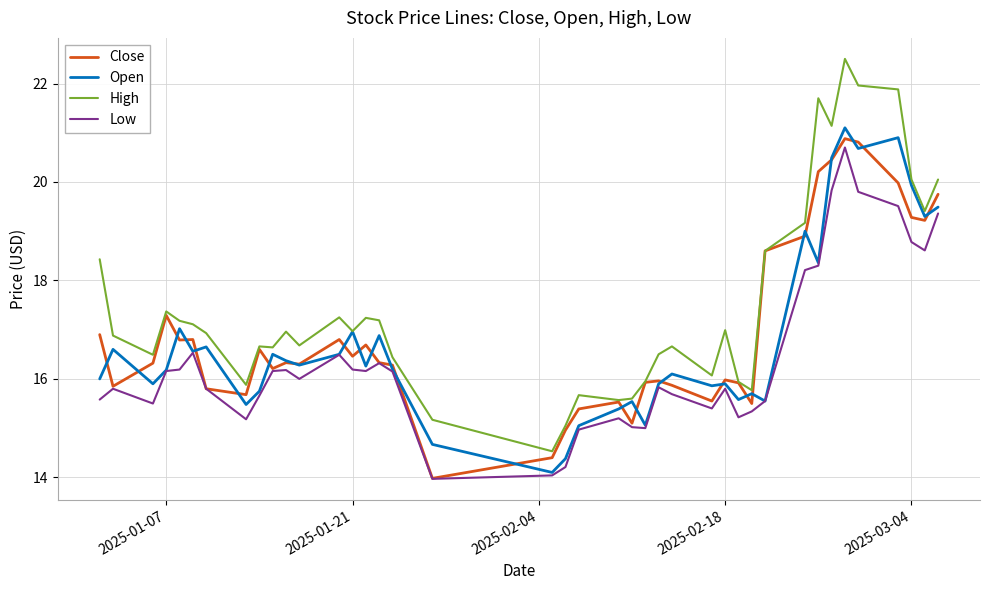

Which series has the largest total across all categories?

High